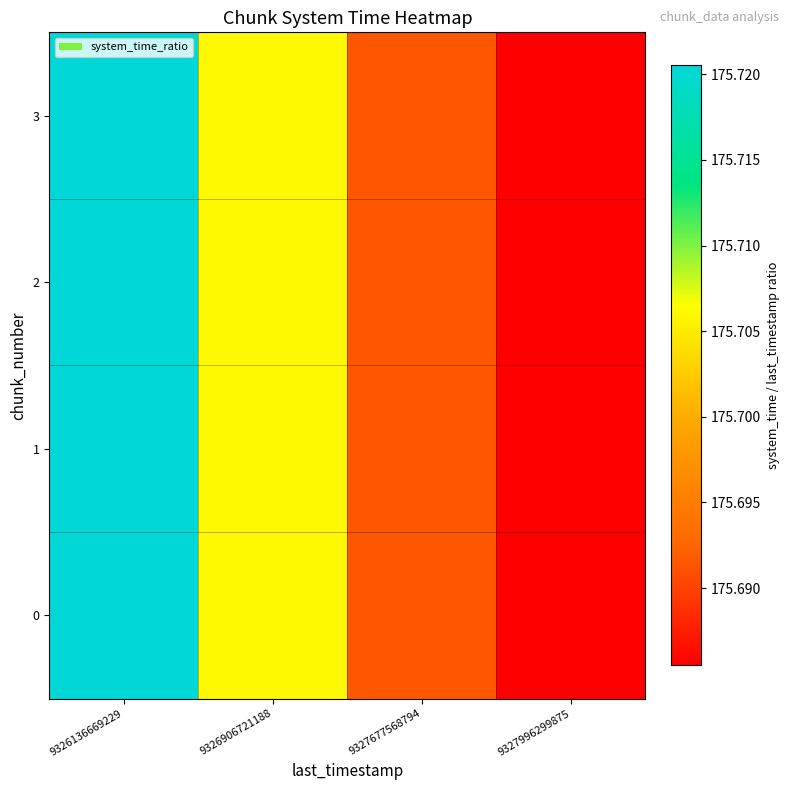

What is the total value across all series at 9326906721188?

702.8